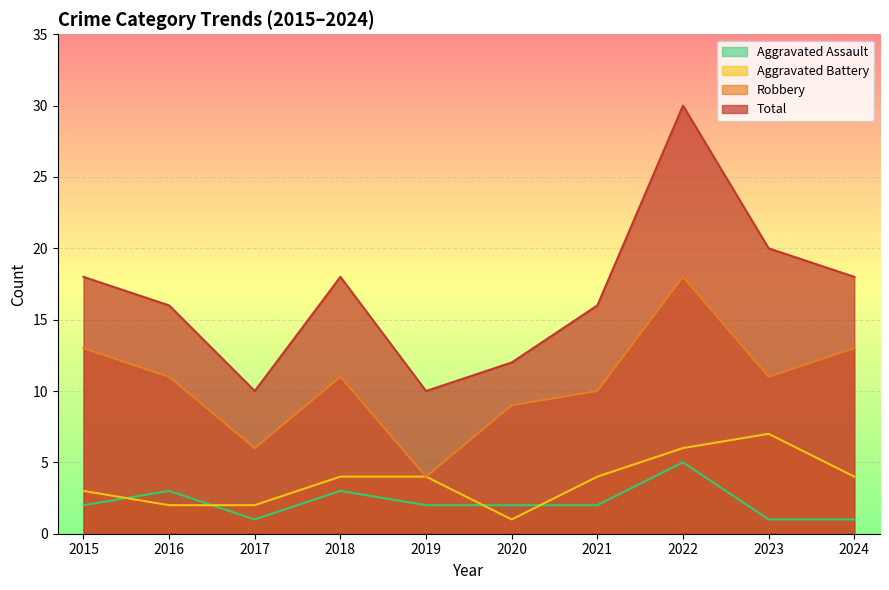

What is the sum of all Total values?

168